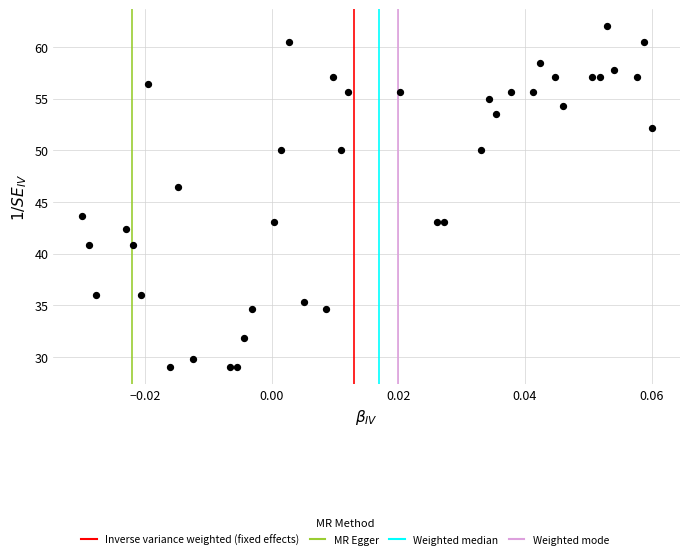

What is the range of Y values (max minus min)?

33.0